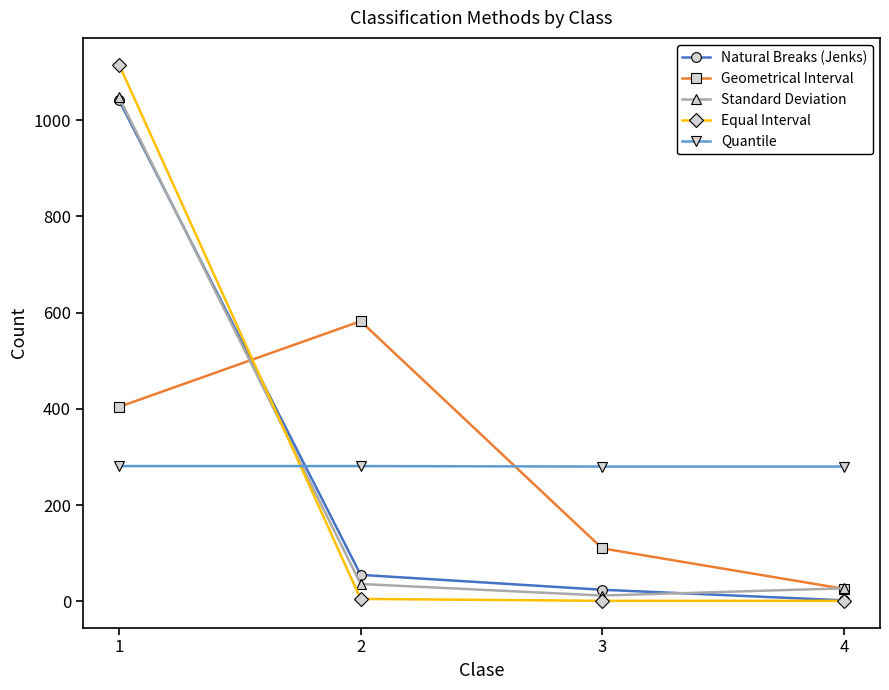

After their last crossing, which series has the higher values: Geometrical Interval or Quantile?

Quantile